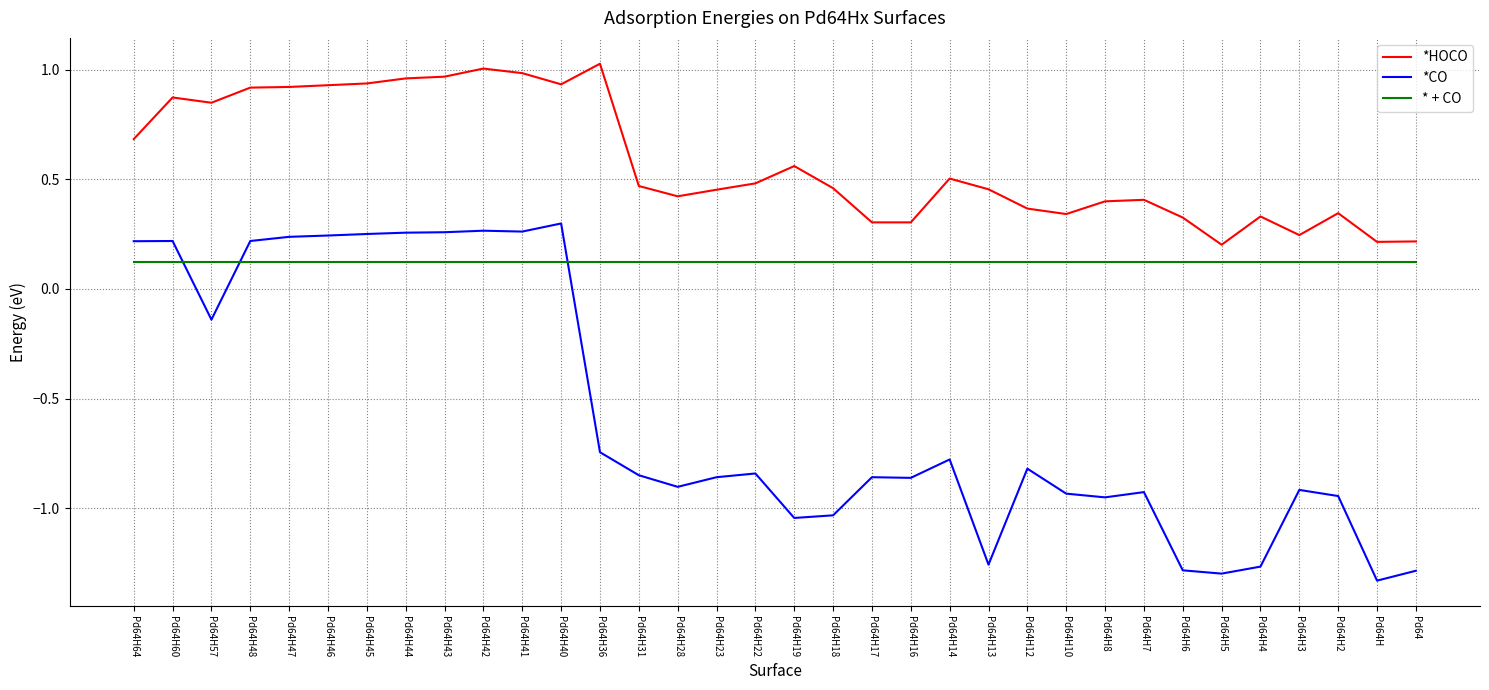

At Pd64H44, list the series in order from smallest to largest.

* + CO, *CO, *HOCO